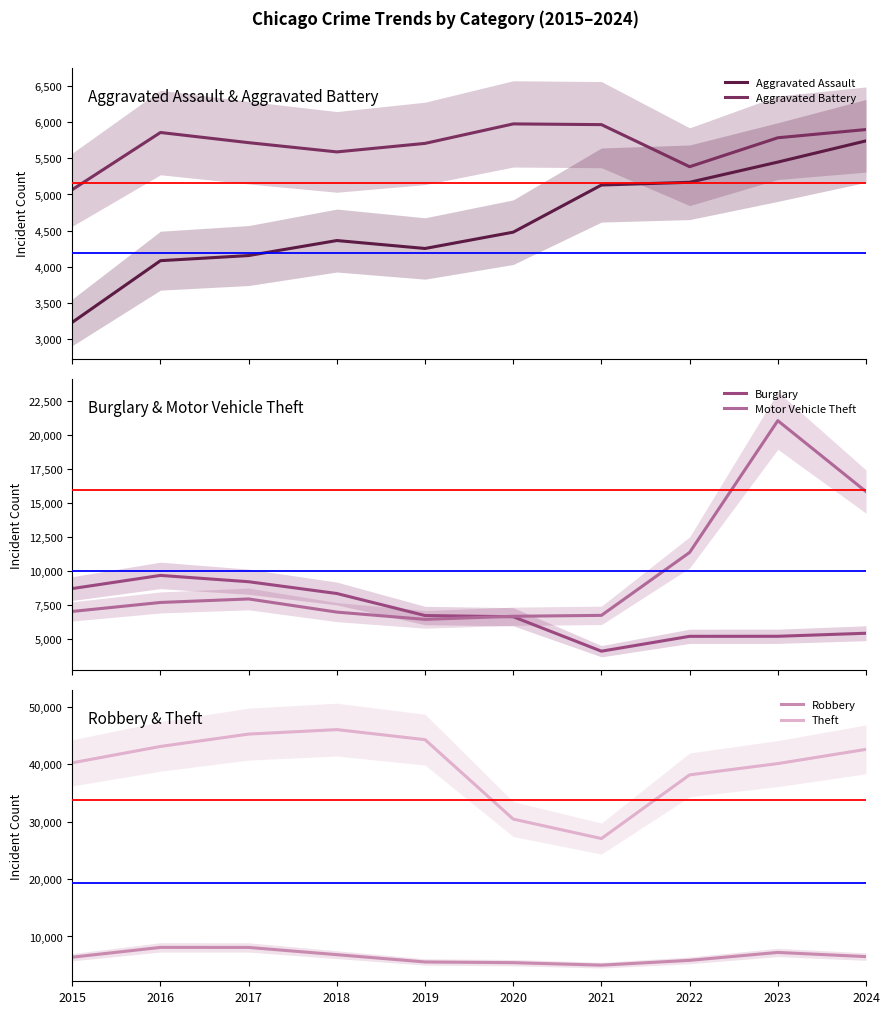

Where is Aggravated Assault nearest to the value 4486?

2020